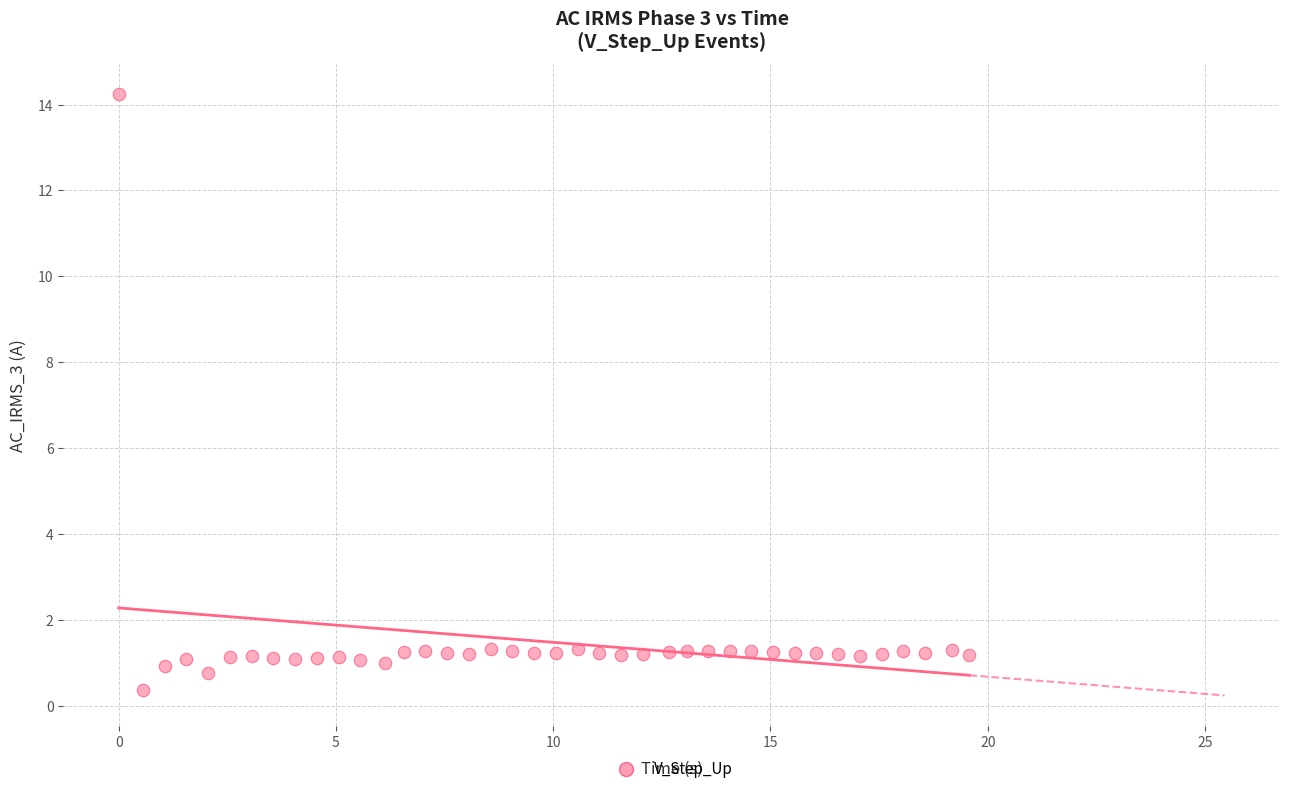

What is the range of Y values (max minus min)?

13.9